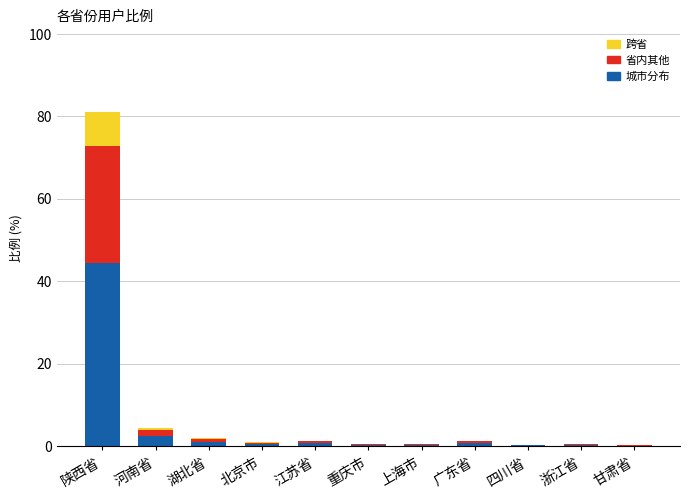

What is the highest value of the 城市分布 series?

44.5